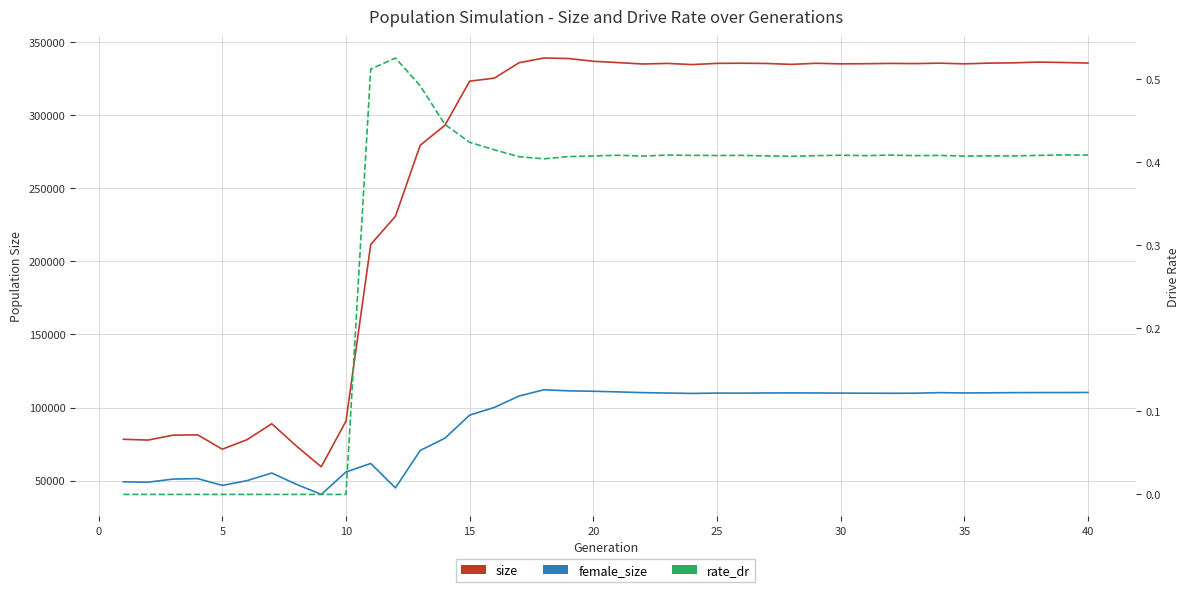

Count the rate_dr values in the range 0 to 1.

40